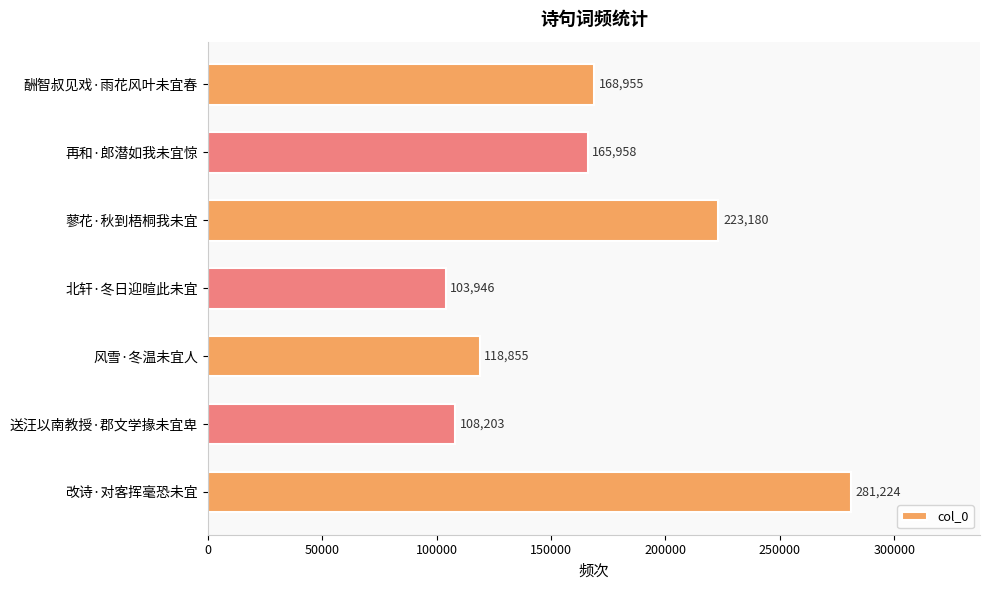

Which category has the highest value across all series?

改诗·对客挥毫恐未宜